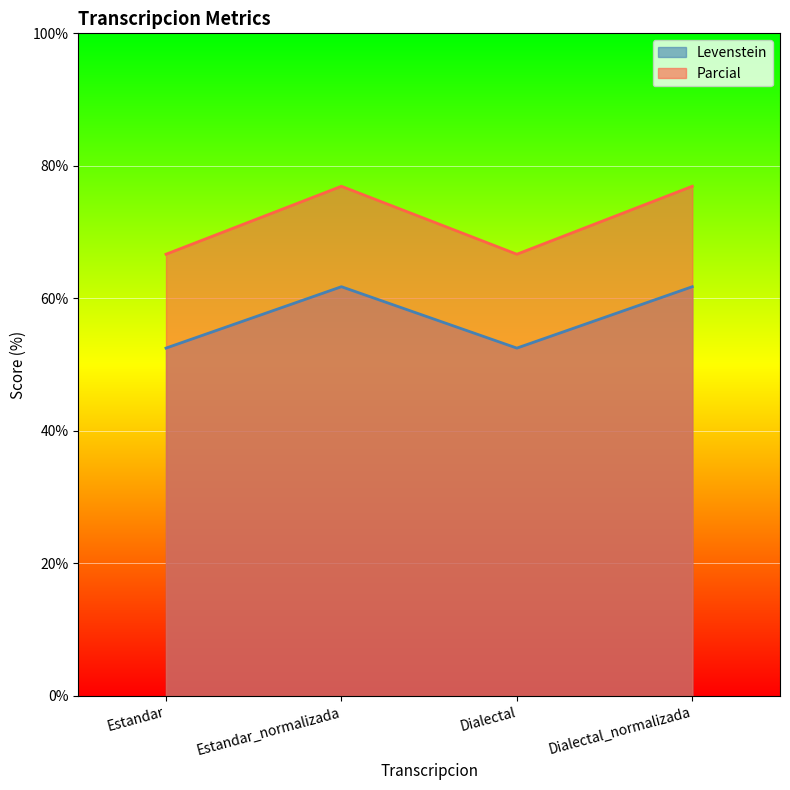

True or false: Levenstein and Parcial intersect in this chart.

False